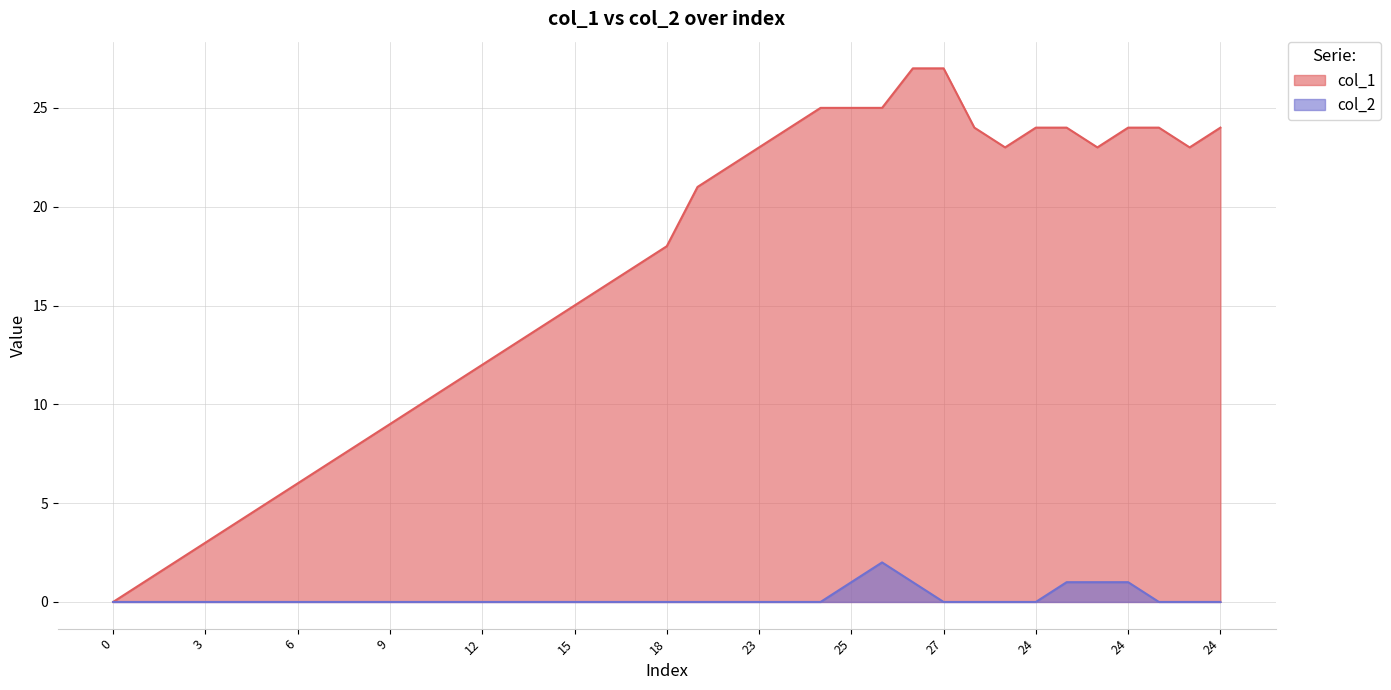

What is the difference between the maximum and minimum values in the col_2 series?

2